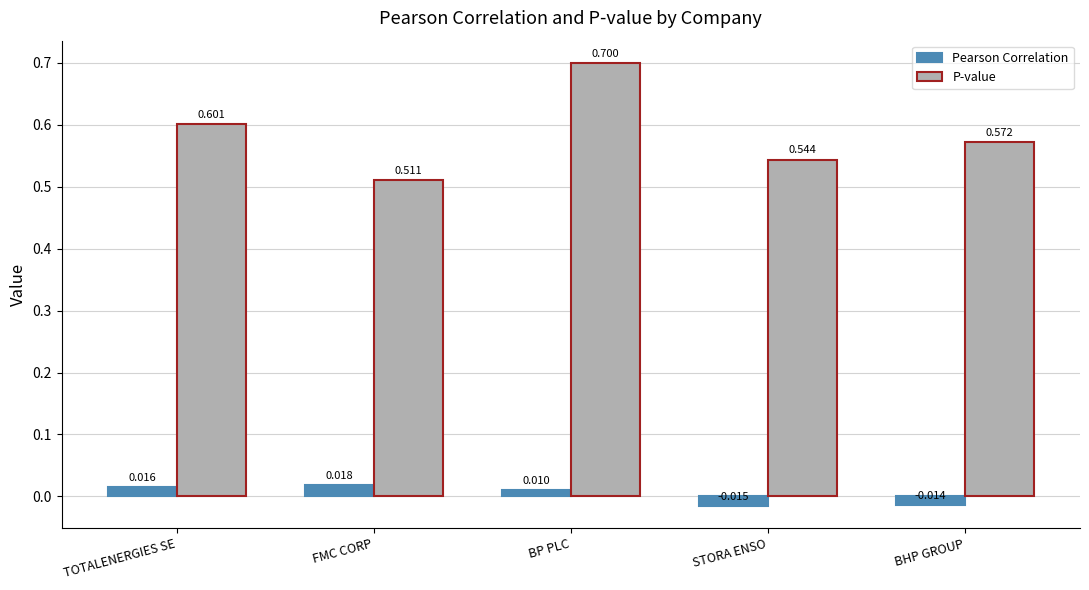

What is the value of the P-value bar at the 3rd from the left?

0.7